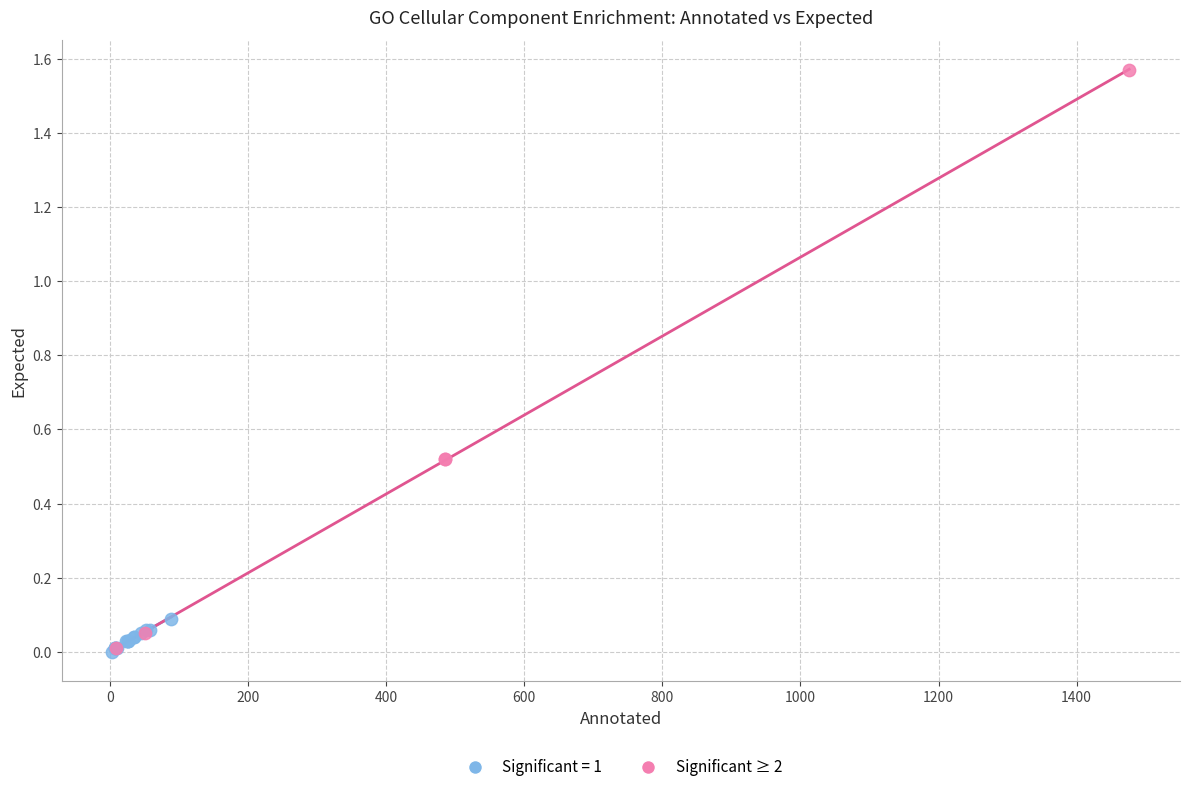

Which series contains the highest Y value?

Significant ≥ 2